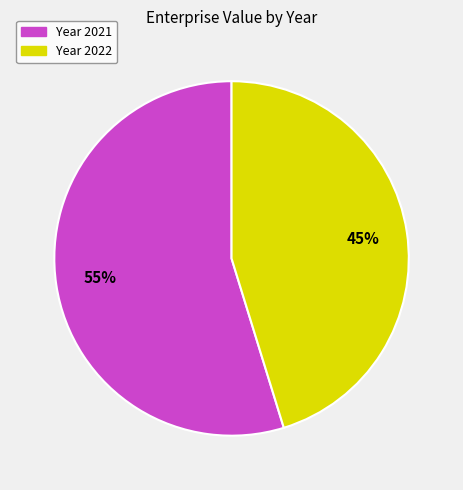

To the nearest percent, what is the average slice percentage?

50%